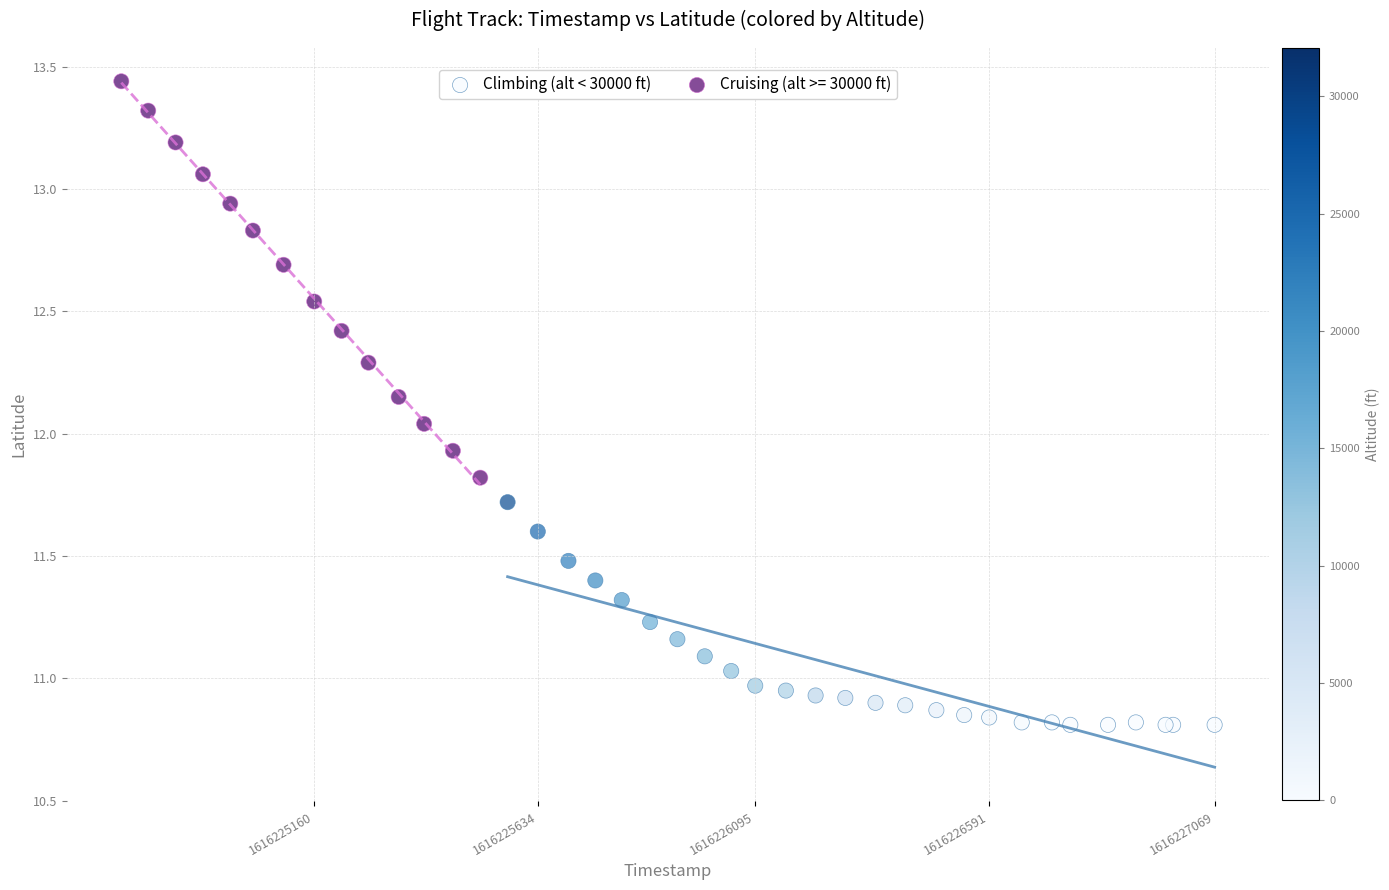

Which series has the widest spread of Y values?

Cruising (alt >= 30000 ft)